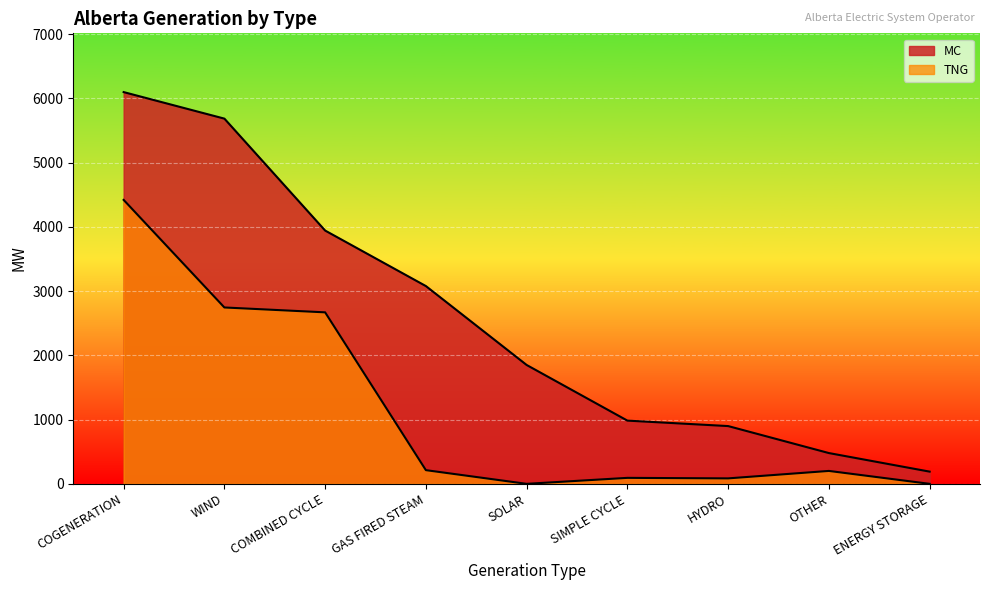

True or false: TNG has a value of 23 at SIMPLE CYCLE.

False